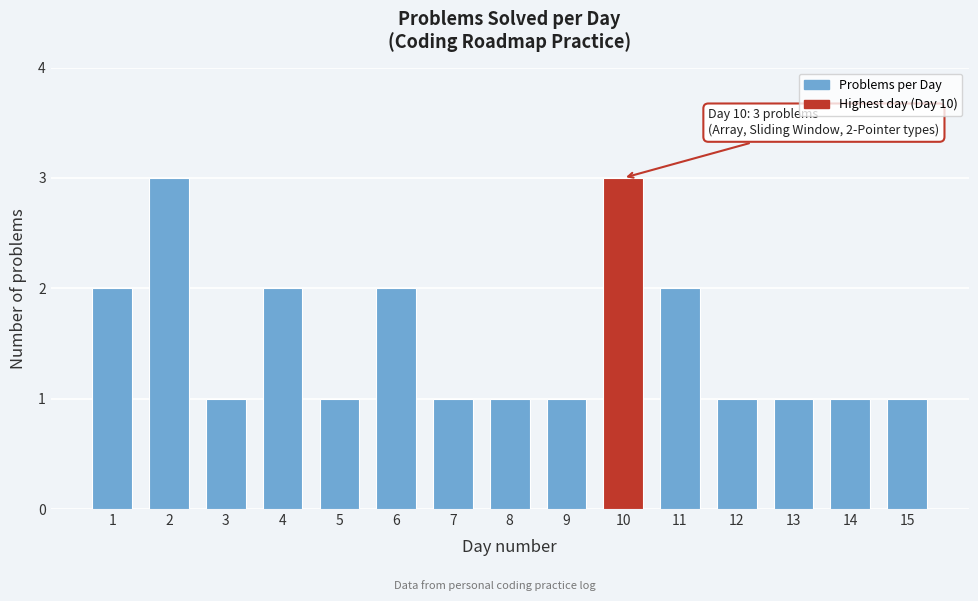

Reading left to right, list all the values displayed in this chart.

1=2	2=3	3=1	4=2	5=1	6=2	7=1	8=1	9=1	10=3	11=2	12=1	13=1	14=1	15=1